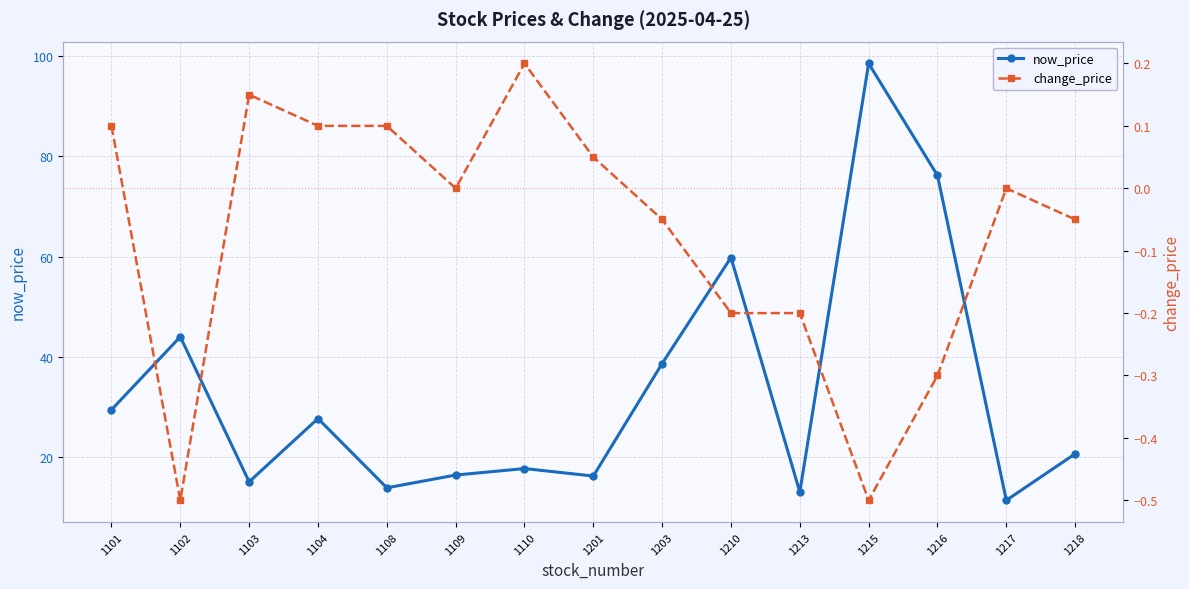

True or false: now_price and change_price cross at least once.

False